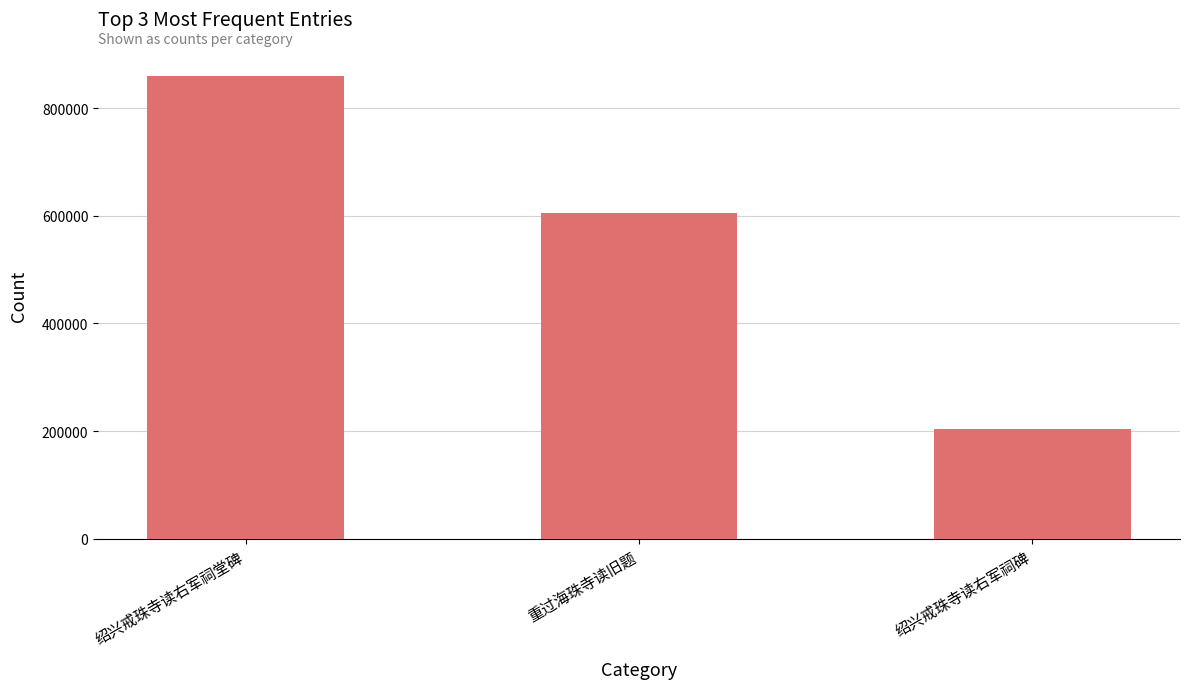

What is the label of the 2nd bar from the right?

重过海珠寺读旧题